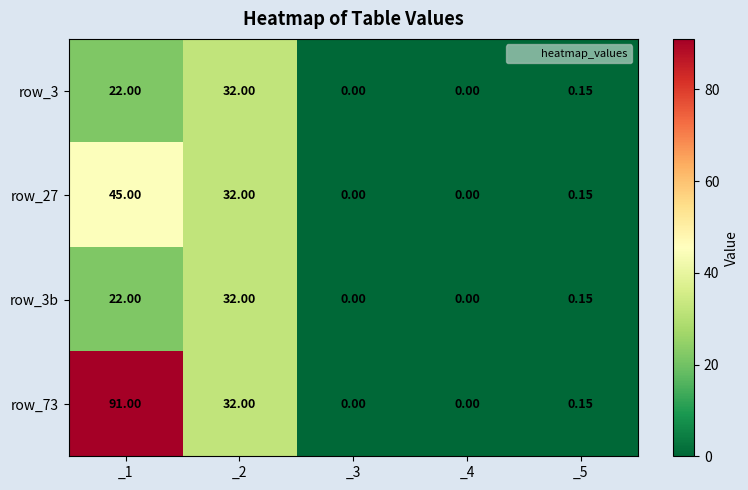

How many categories are shown in the chart?

5